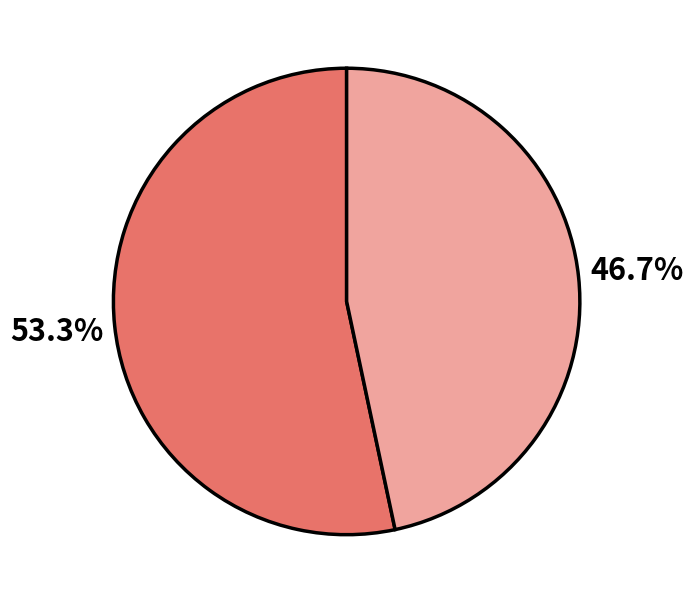

Is there a majority slice in this chart?

Yes